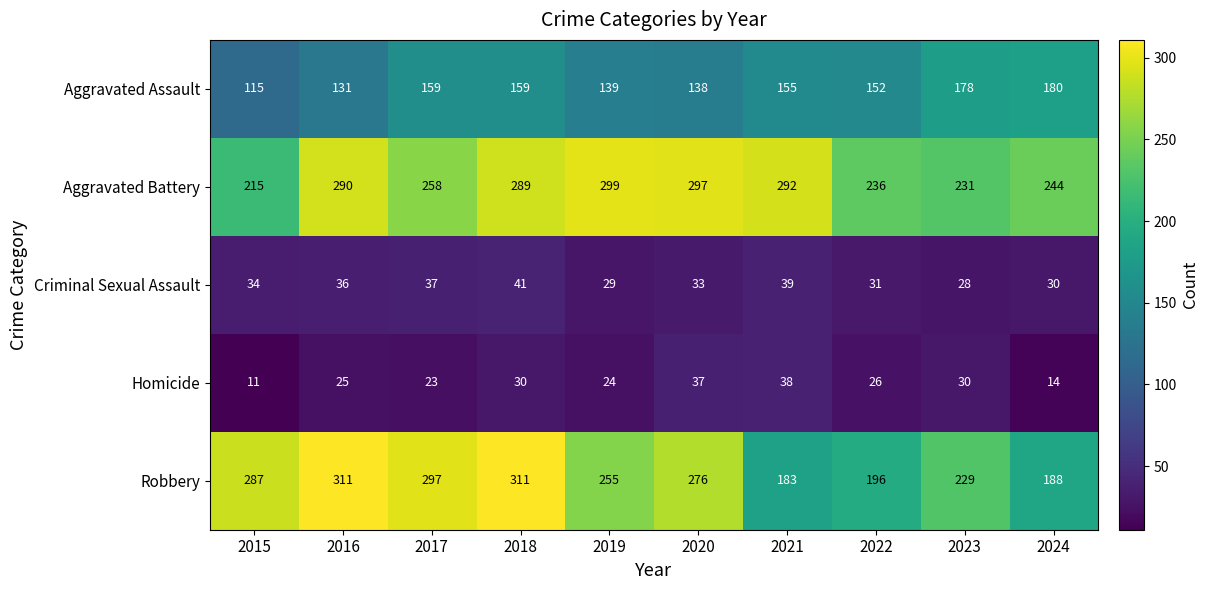

At how many categories does at least one series exceed 265?

7